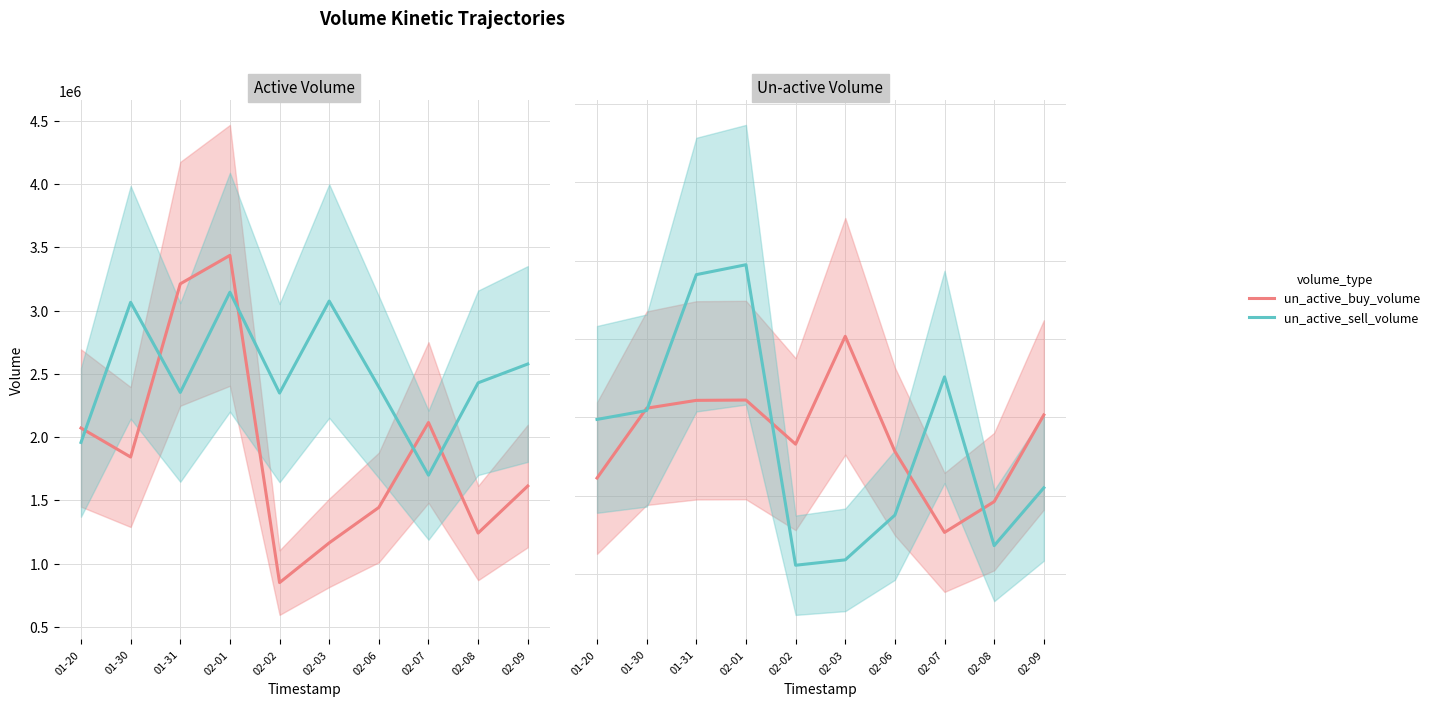

How many interior local valleys does the active_buy_volume series have?

3